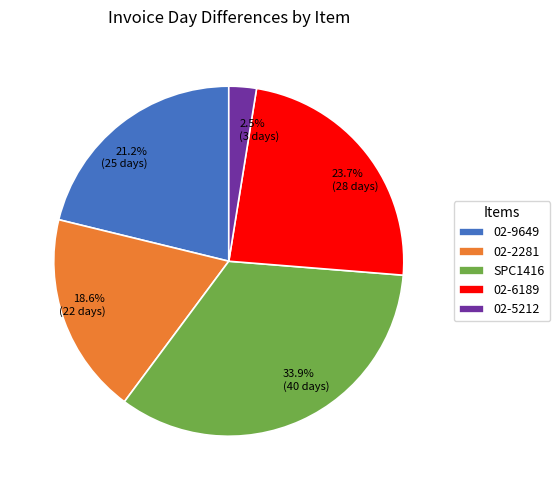

True or false: 02-9649 accounts for 11% of the total.

False